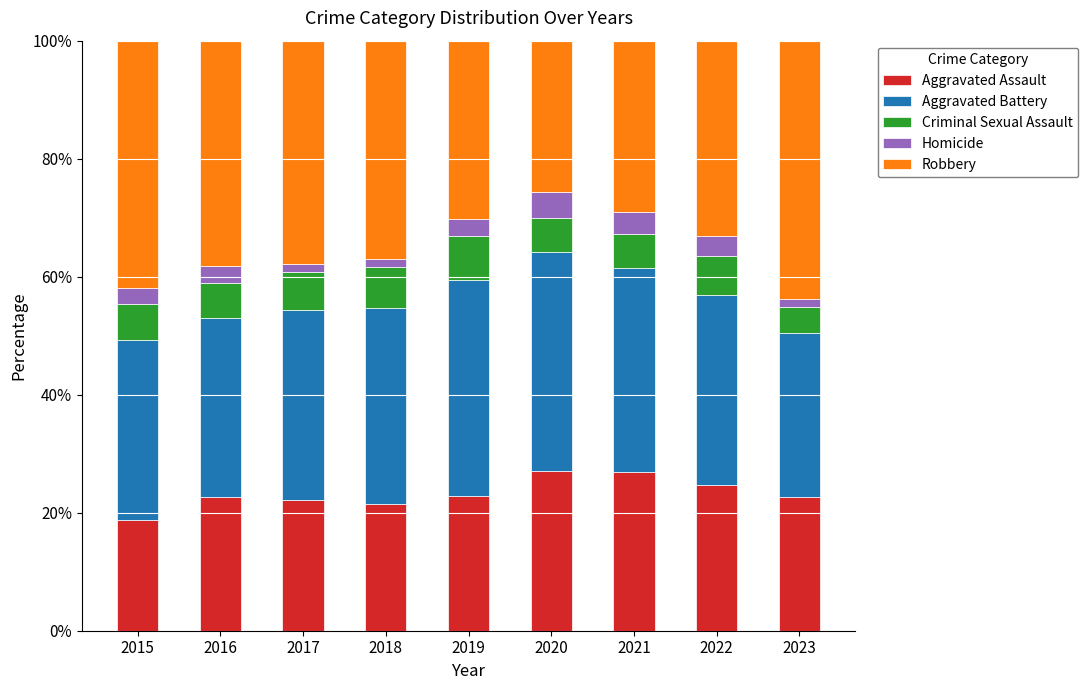

What is the total value across all series at 2022?

100.0